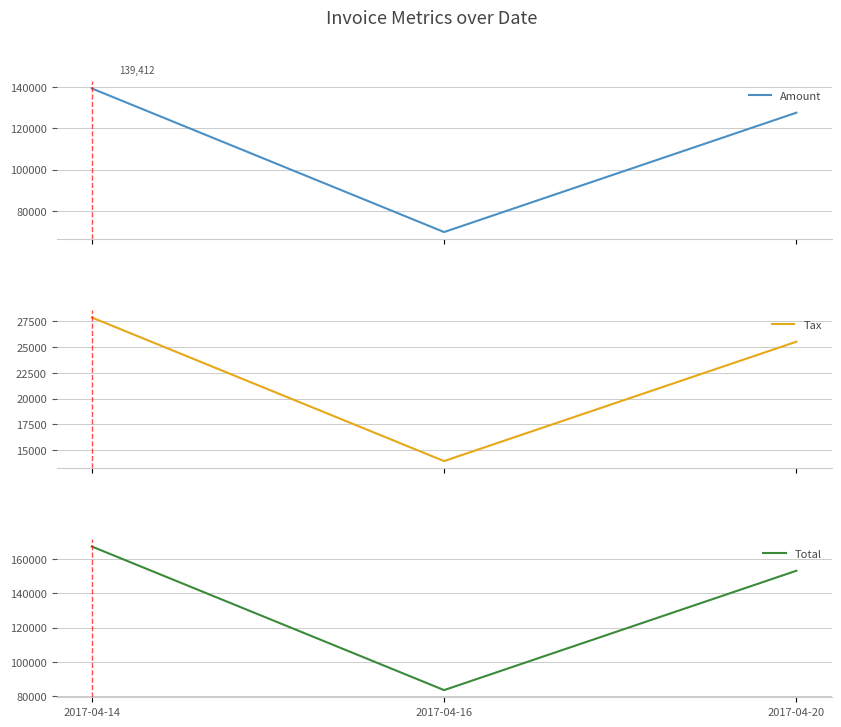

Where does the Tax series first go above 25527?

2017-04-14